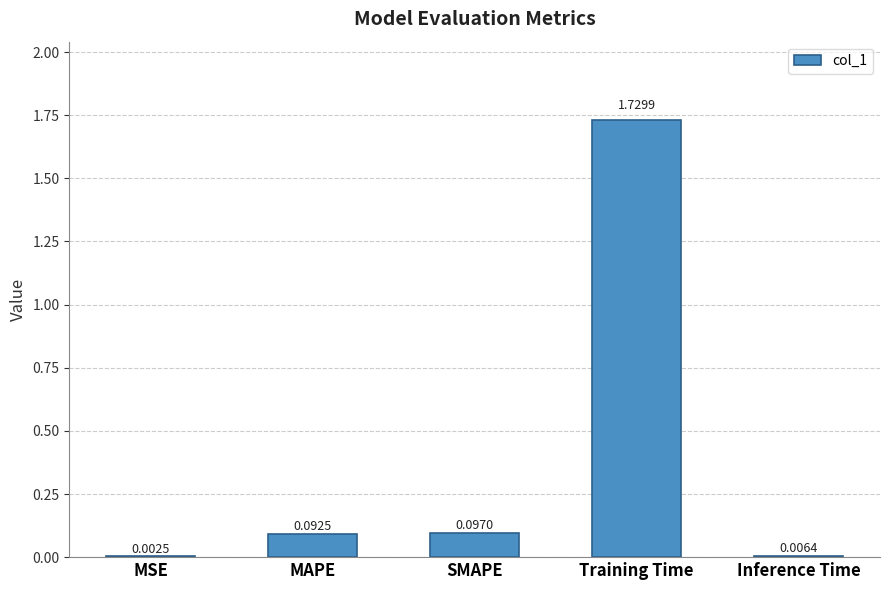

Which label corresponds to the largest value in the chart?

Training Time